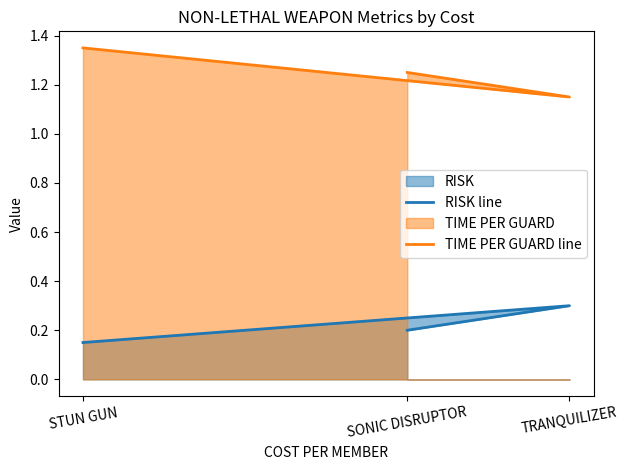

Which category has the highest value in the RISK line series?

TRANQUILIZER